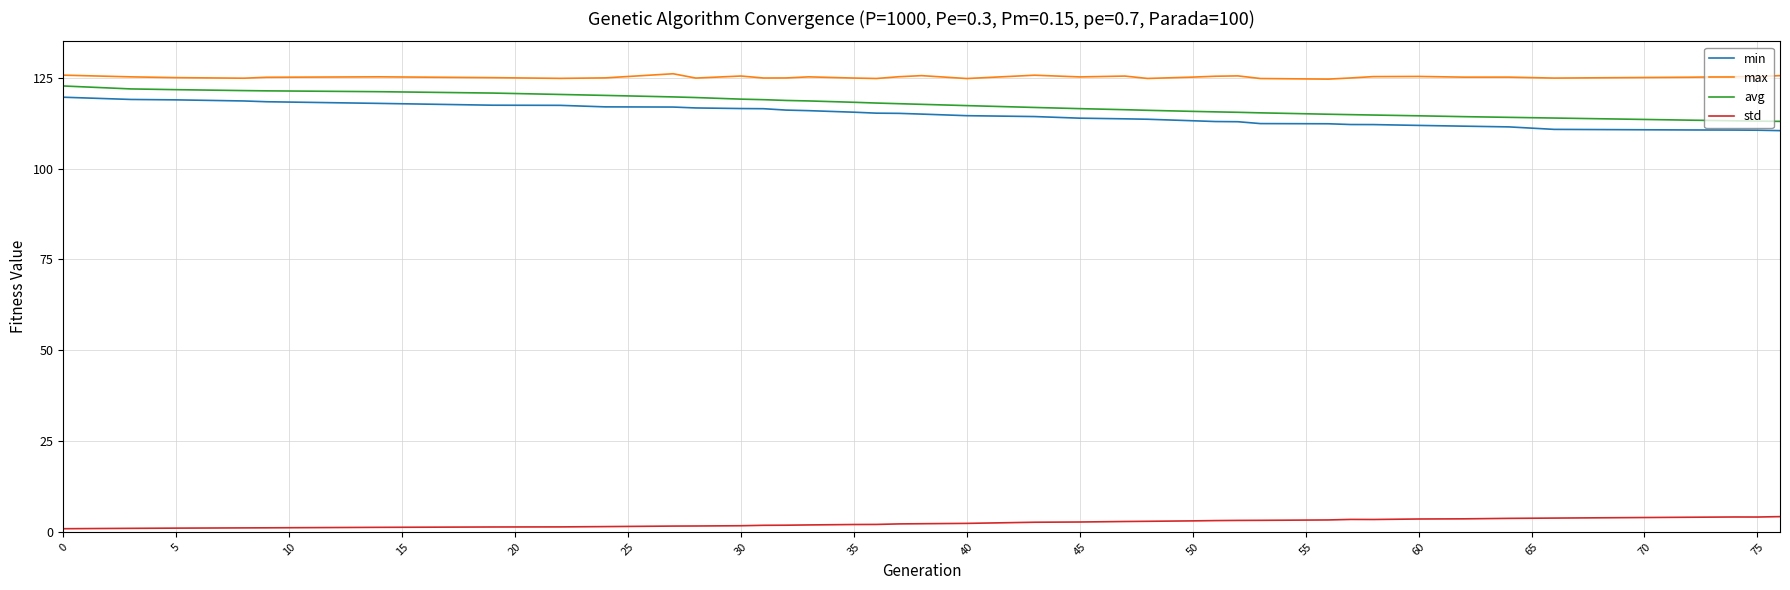

What is the maximum value shown in the chart?

126.1